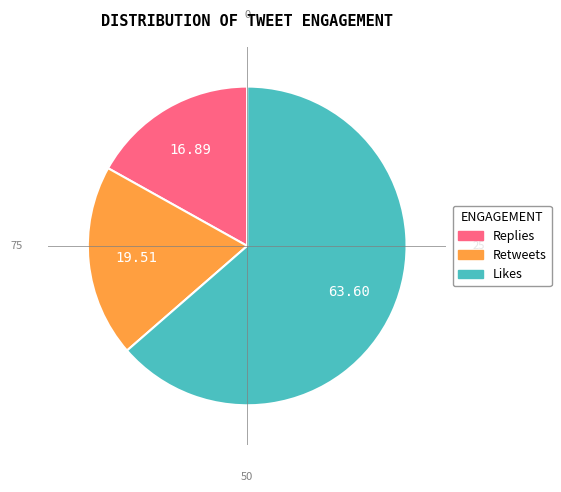

Does any single category account for the majority?

Yes